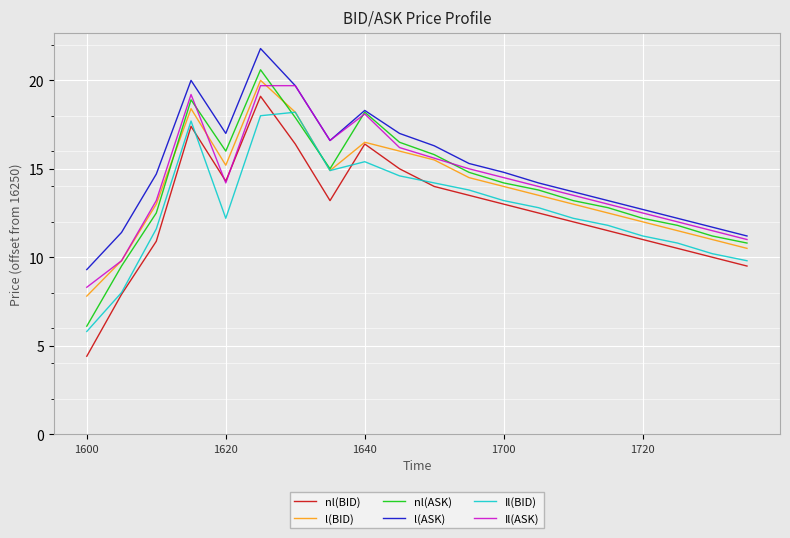

What is the smallest value displayed?

4.4